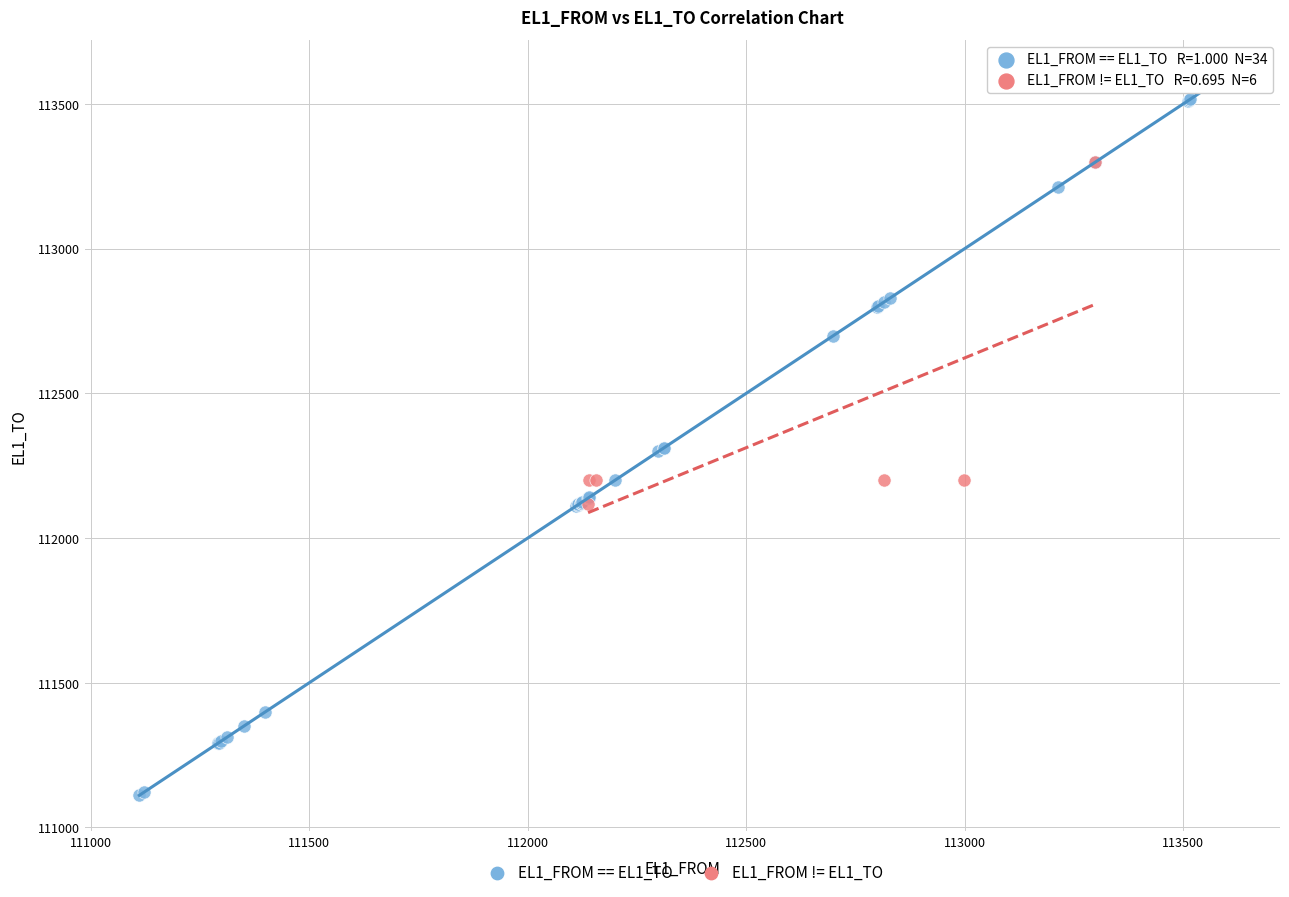

Which series reaches the maximum Y coordinate?

EL1_FROM == EL1_TO